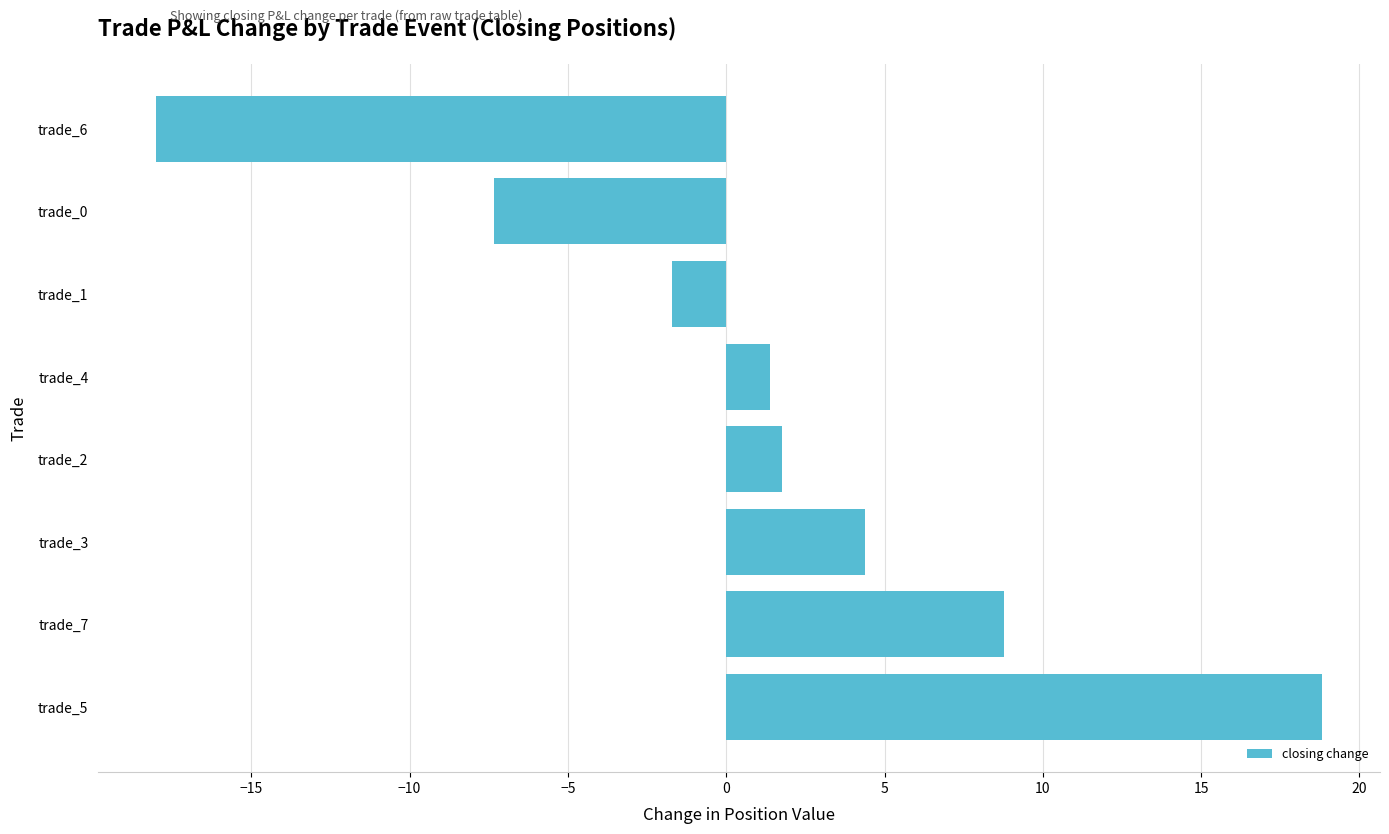

The chart shows a value of 8.8 at trade_7. True or false?

True